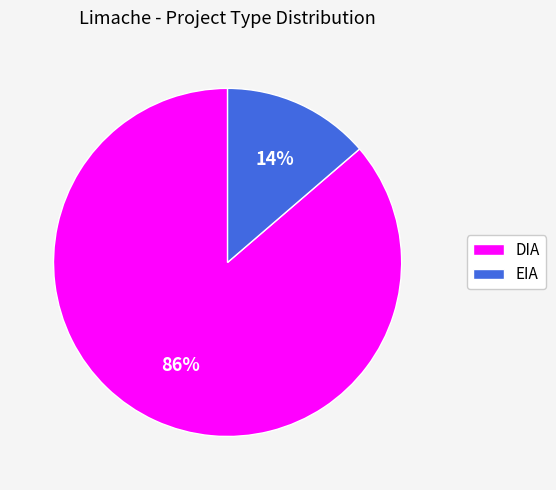

To the nearest percent, what is the combined percentage of EIA and DIA?

100%